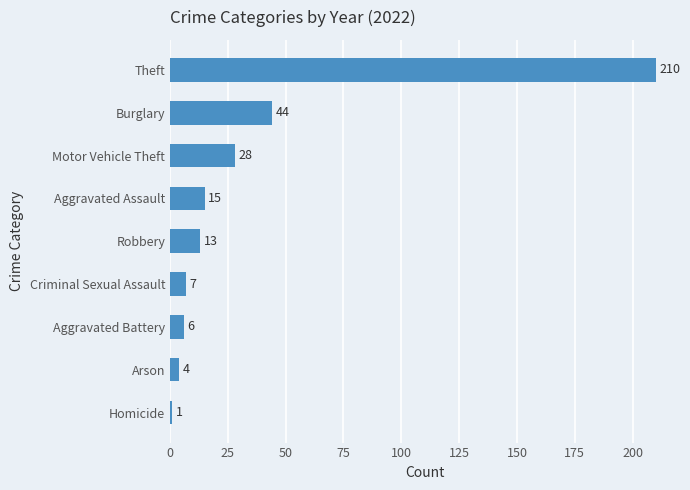

Rank the categories by value from highest to lowest.

Theft, Burglary, Motor Vehicle Theft, Aggravated Assault, Robbery, Criminal Sexual Assault, Aggravated Battery, Arson, Homicide